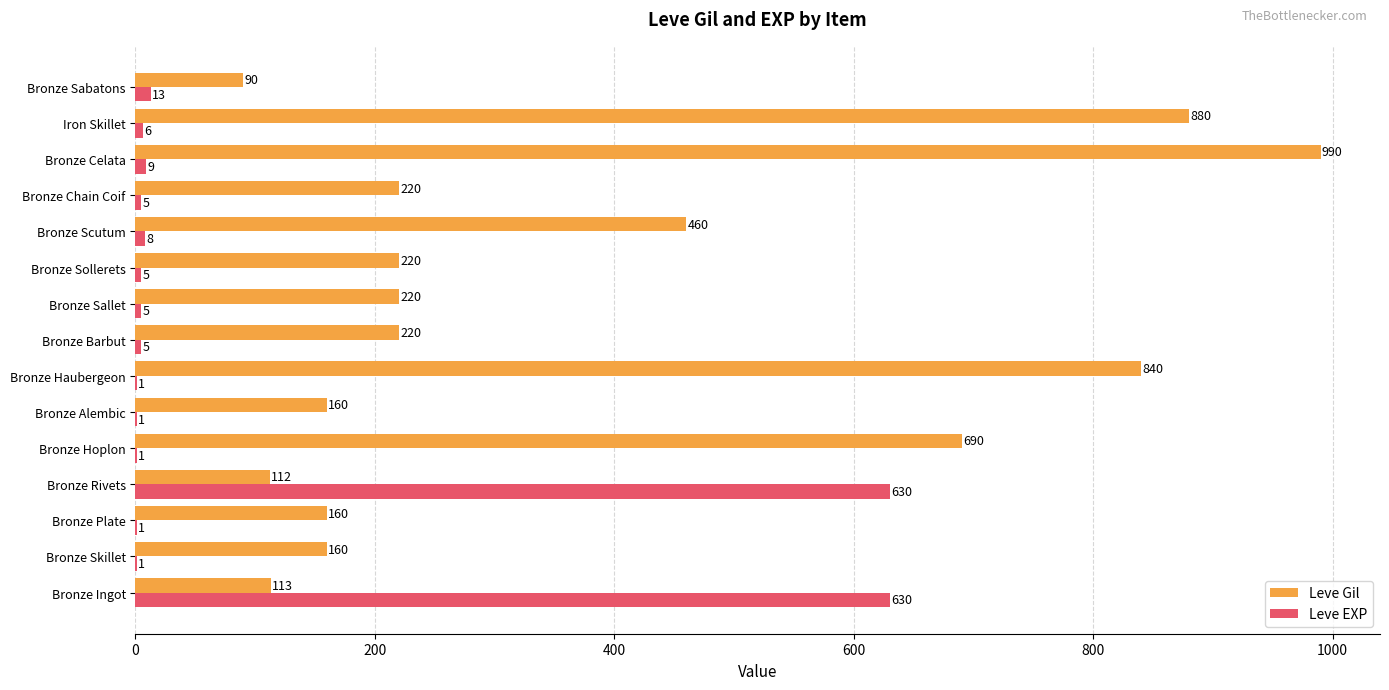

Between Bronze Ingot and Bronze Scutum, which series saw the biggest shift?

Leve EXP